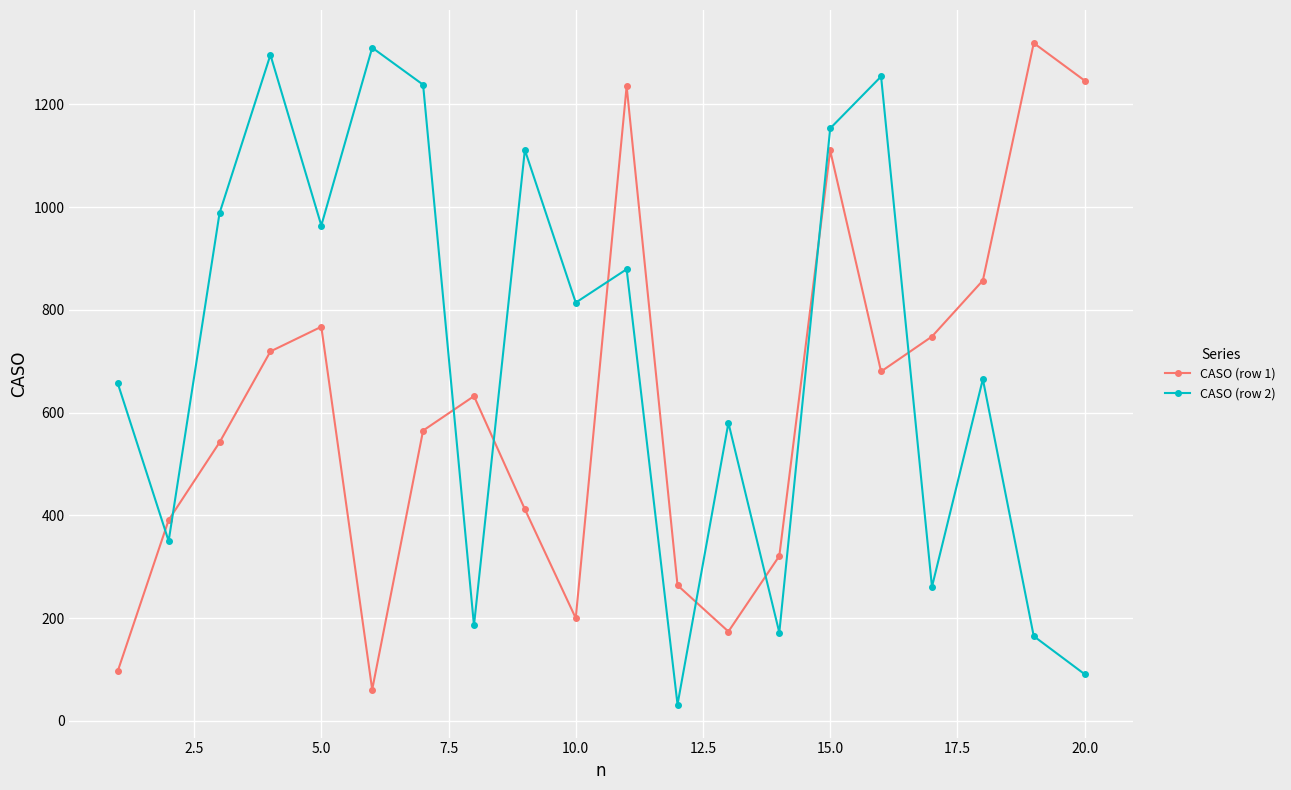

What is the value of the CASO (row 1) point at the 13th from the left?

174